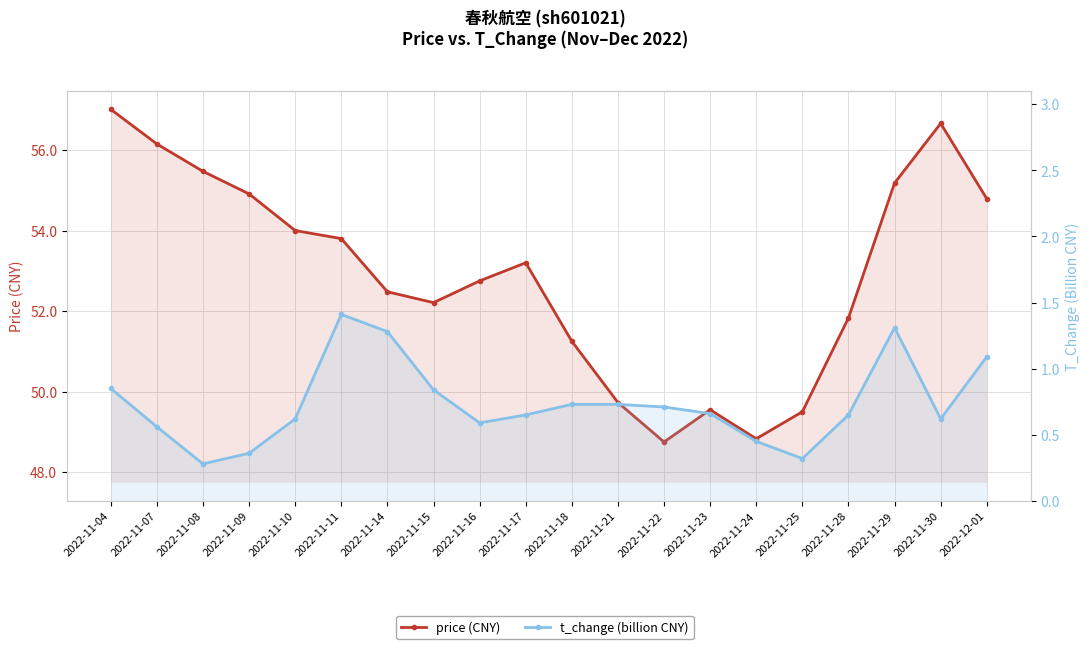

True or false: t_change (billion CNY) and price (CNY) intersect in this chart.

False